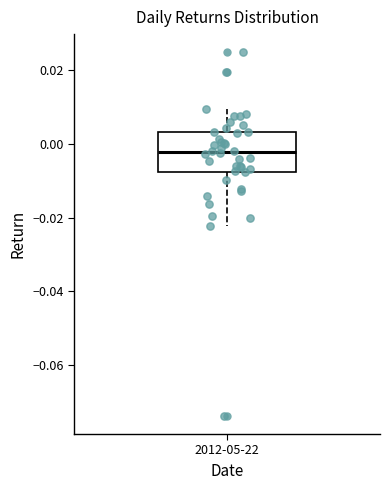

Read this box plot against the y-axis: the position of the median line, the range covered by the box, and the ends of both whiskers. The values are not printed on the chart, so give them approximately, as read against the axis.

median -0.002, box -0.008 to 0.004, whiskers -0.022 to 0.010